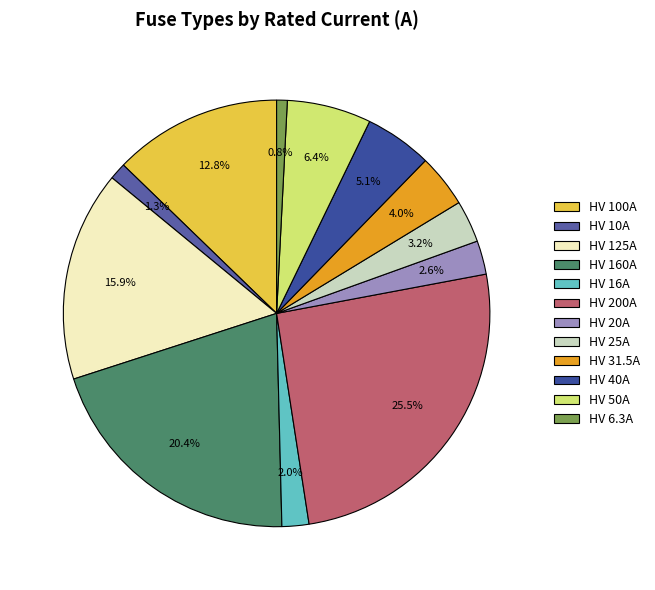

True or false: HV 50A accounts for 6% of the total.

True